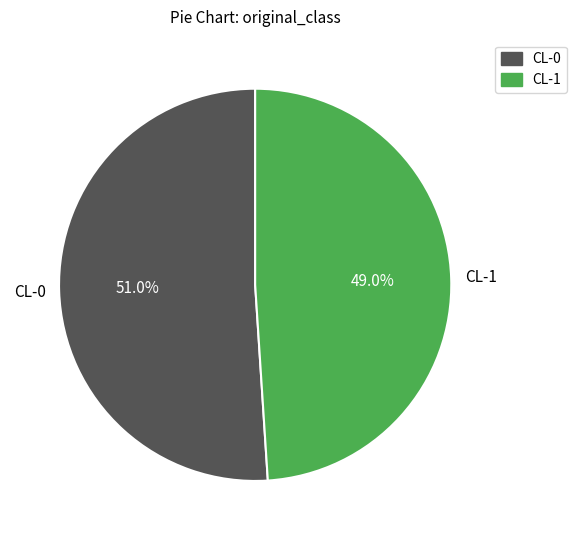

How many segments does this pie chart have?

2